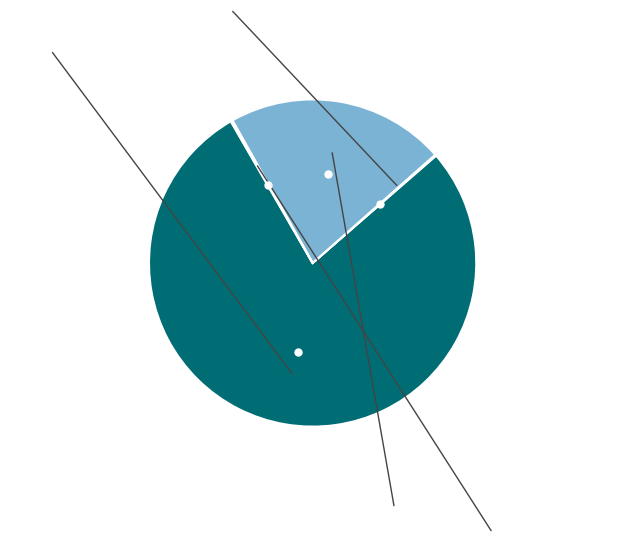

Does any single category account for the majority?

Yes